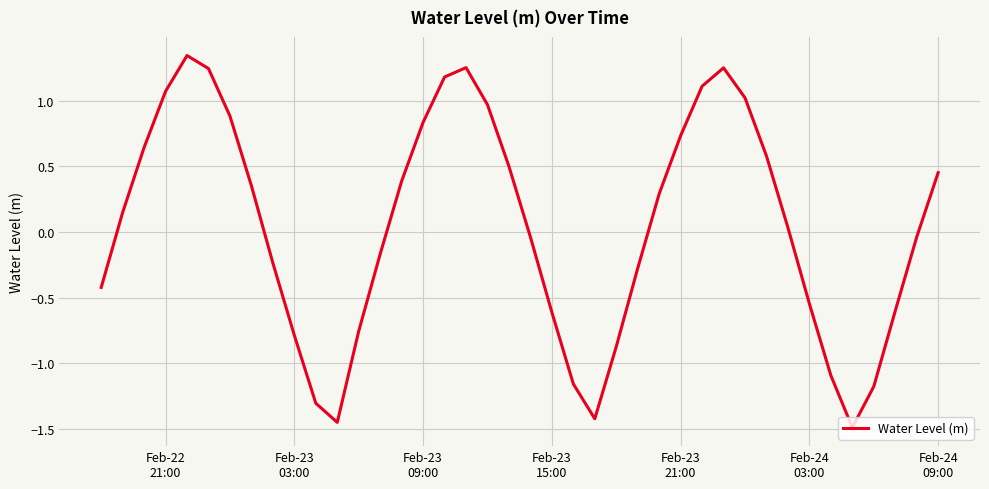

Does the chart have visible grid lines?

Yes